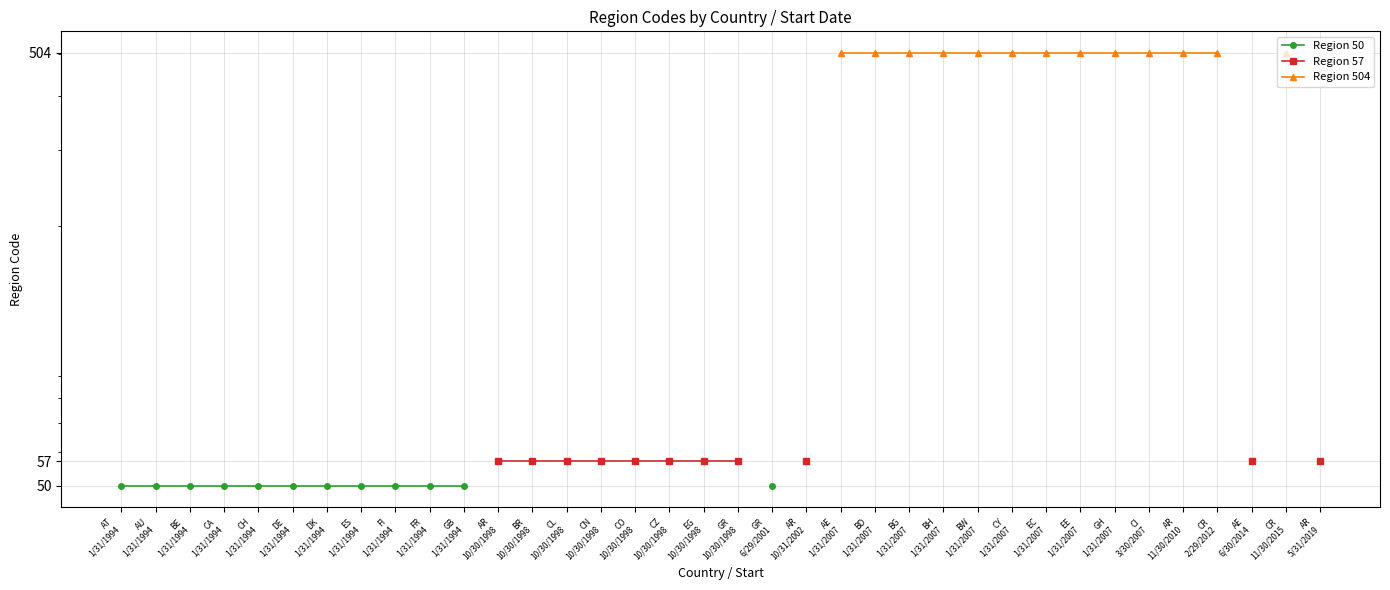

True or false: Region 50 has more than 0 points higher than both neighbors.

False